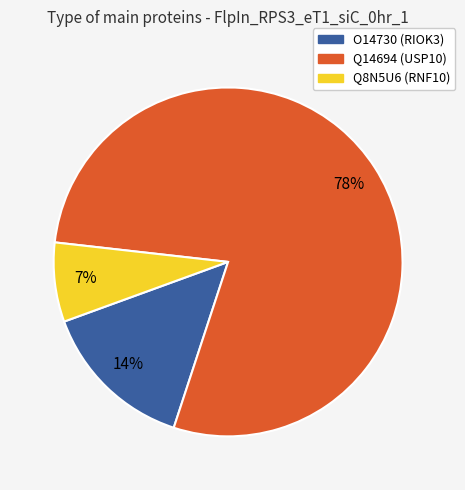

The Q8N5U6 slice represents 20% of the pie. True or false?

False